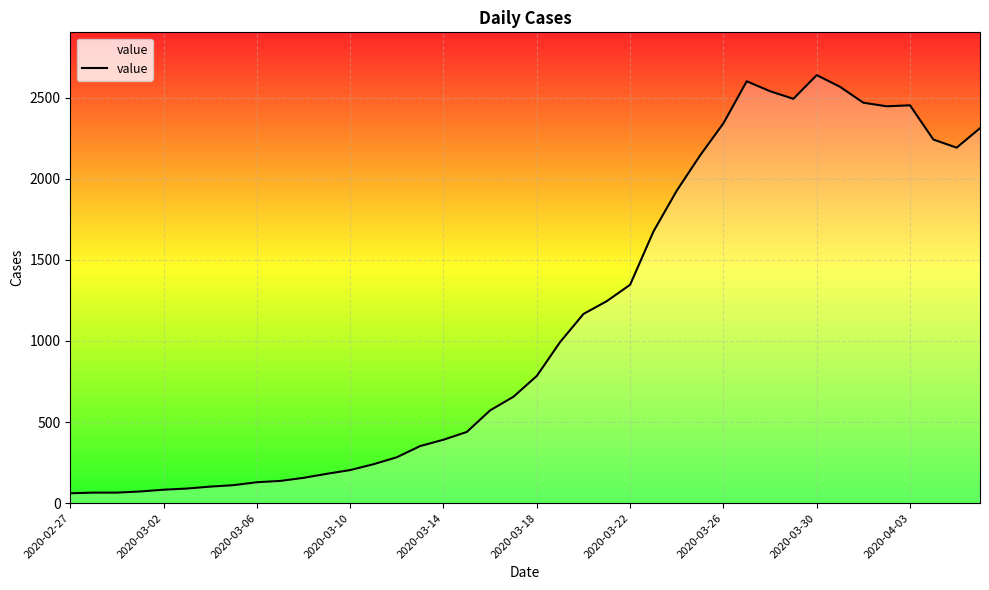

What is the greatest value displayed?

2638